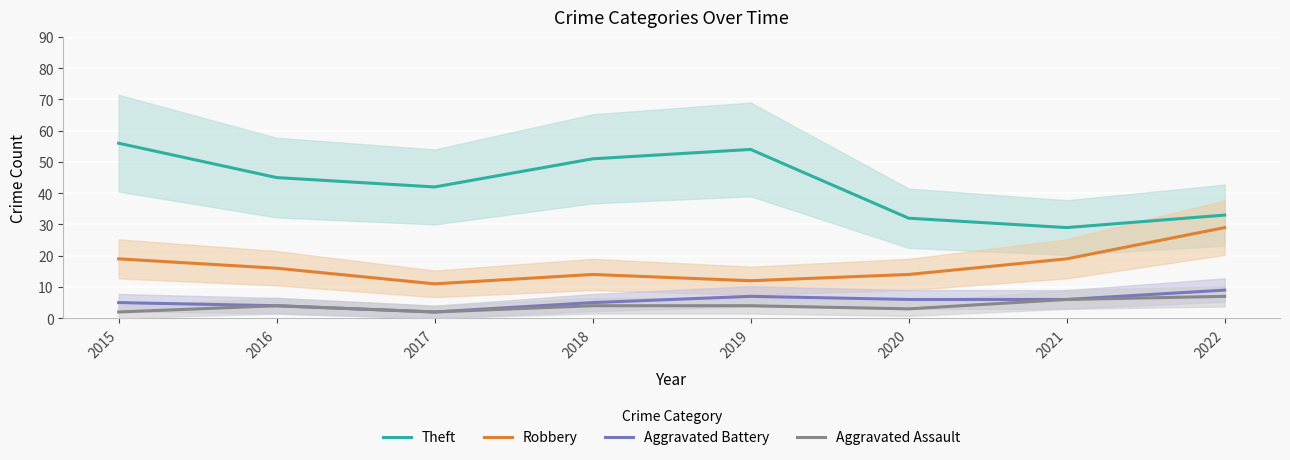

Is this an area chart (filled region under the line)?

No